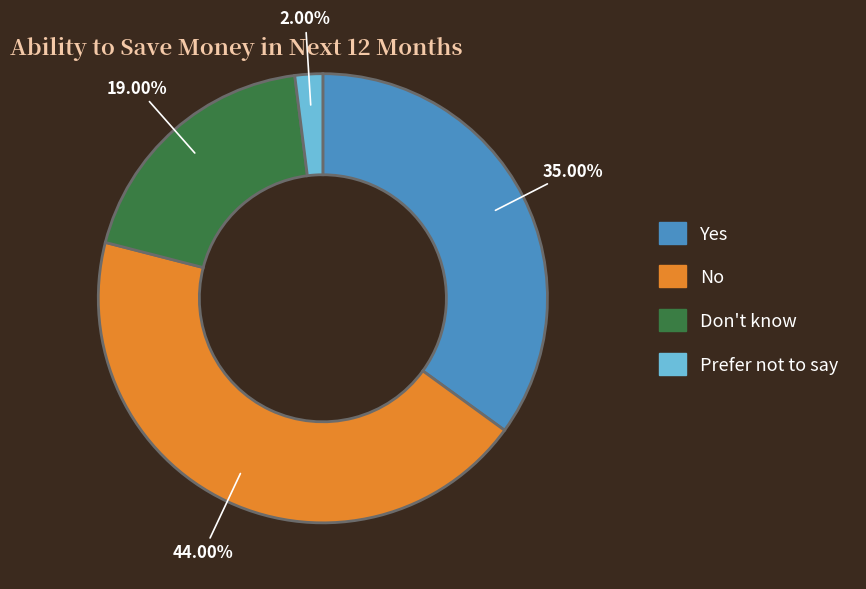

Approximately how many times larger is the value at Don't know compared to Prefer not to say?

9.5